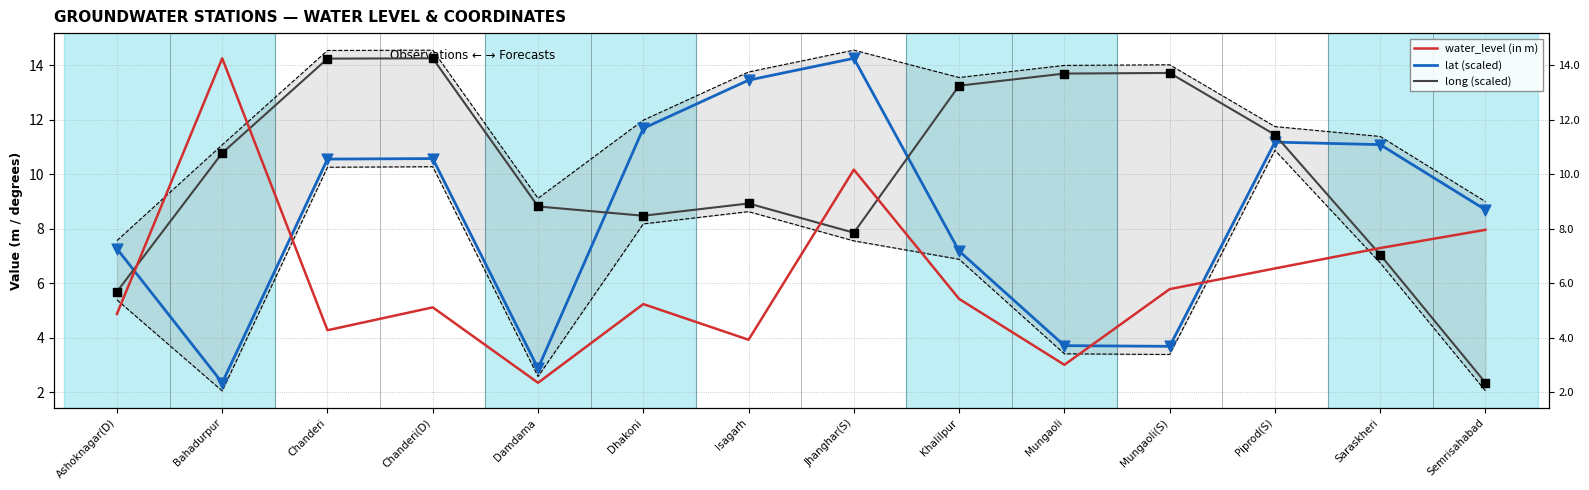

Which series has the largest total across all categories?

long (scaled)